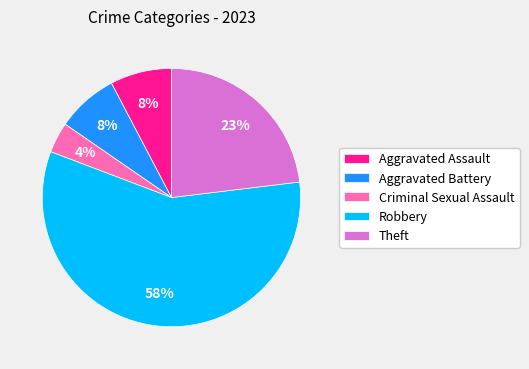

To the nearest percent, what percentage of the pie is Aggravated Assault?

8%